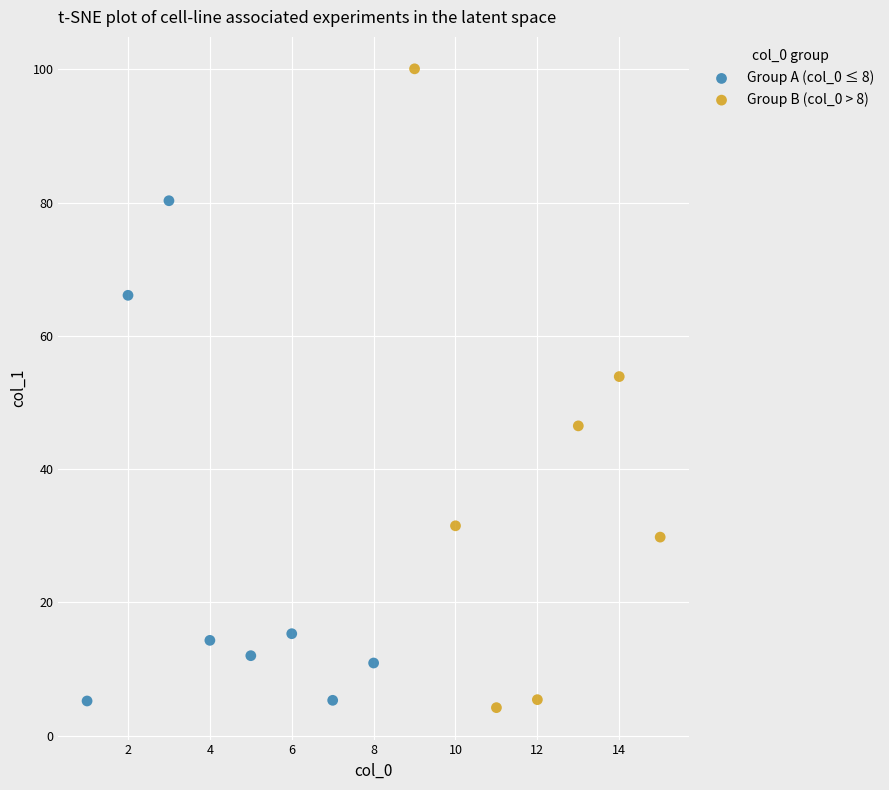

What are all the series names shown in the legend?

Group A (col_0 ≤ 8), Group B (col_0 > 8)